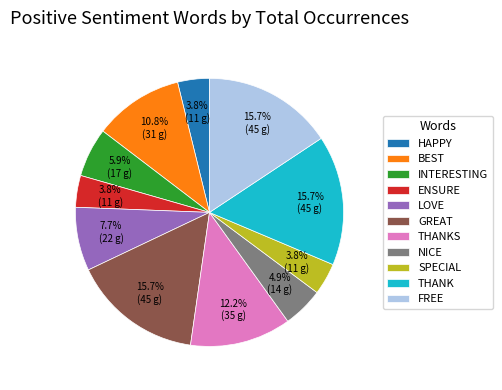

Which has a higher value, FREE or LOVE?

FREE